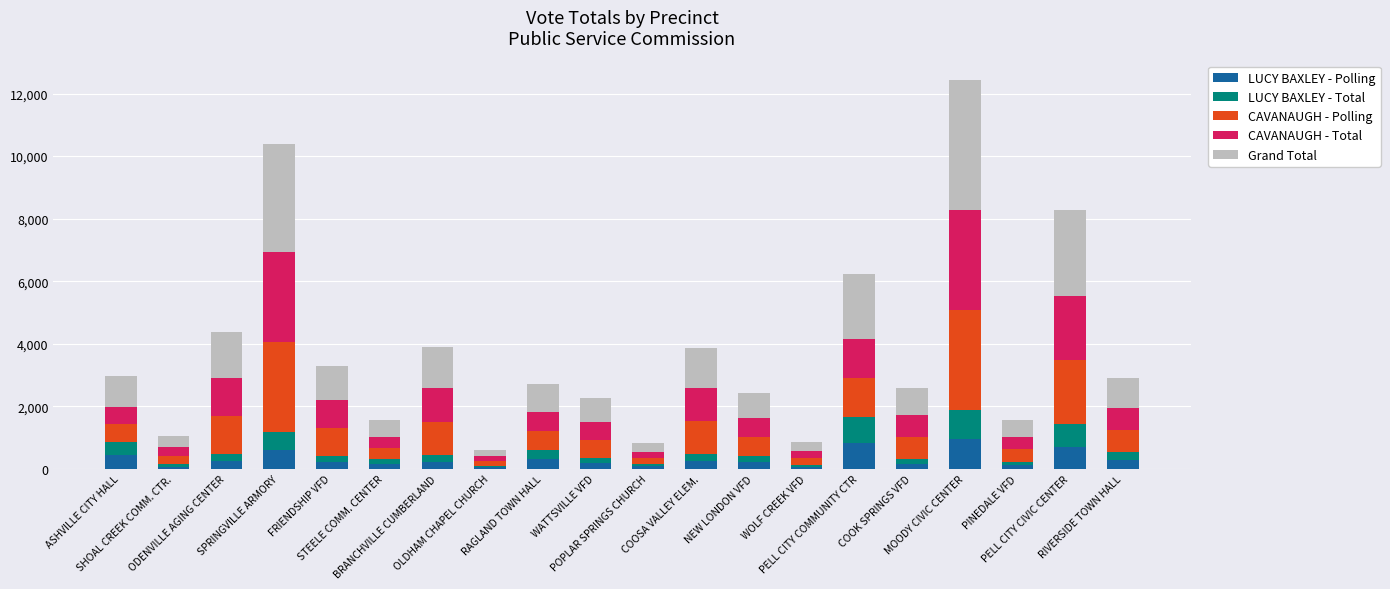

What is the highest value of the LUCY BAXLEY - Polling series?

943